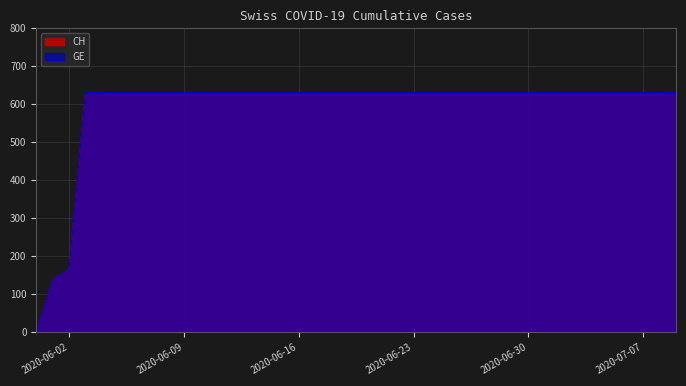

The value of CH at 2020-06-18 is 631. True or false?

True